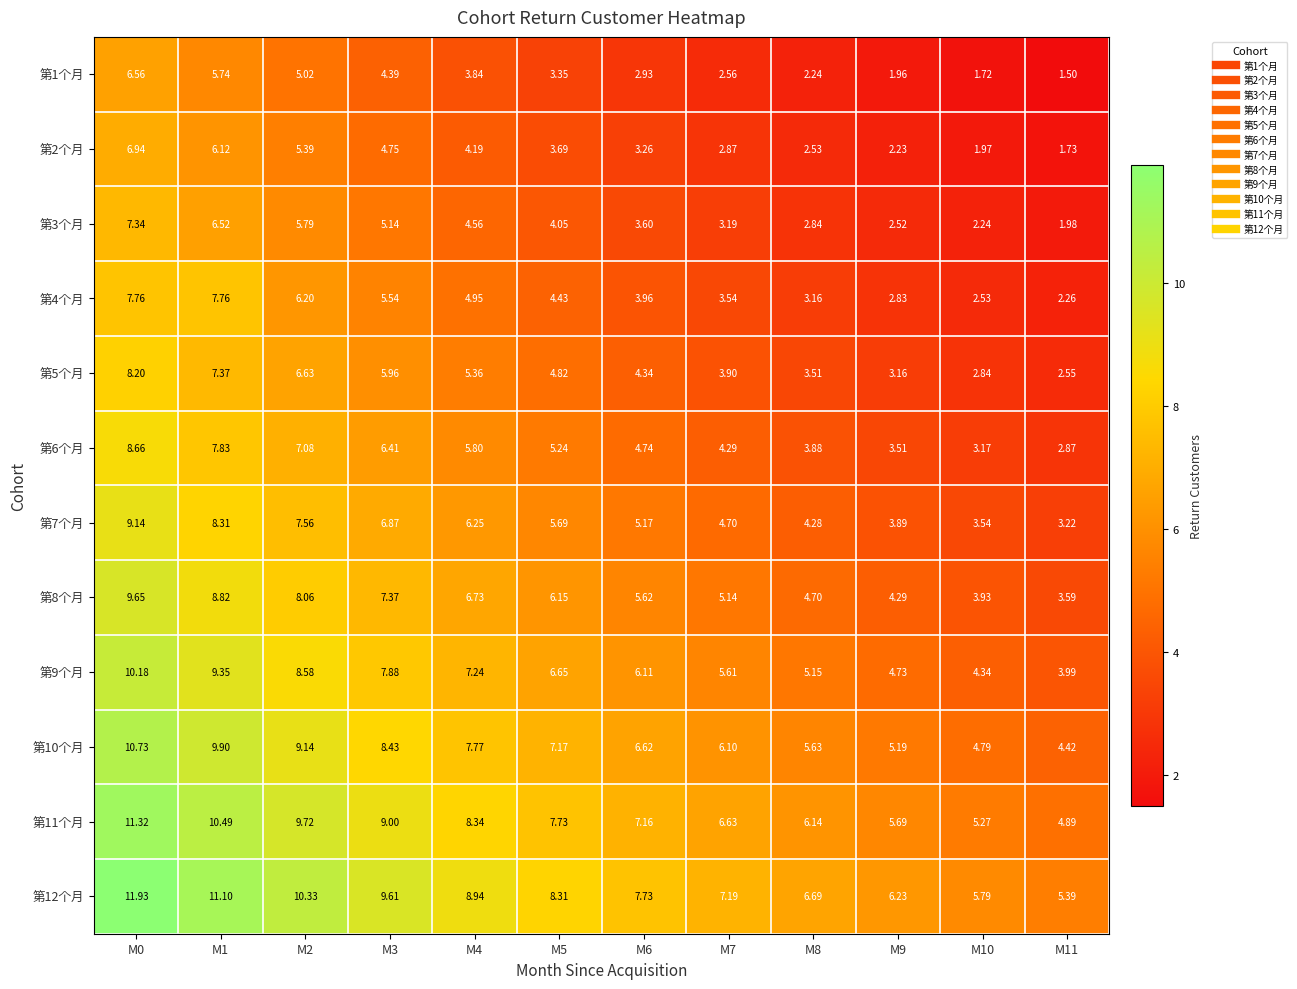

How many data points does each series have?

12